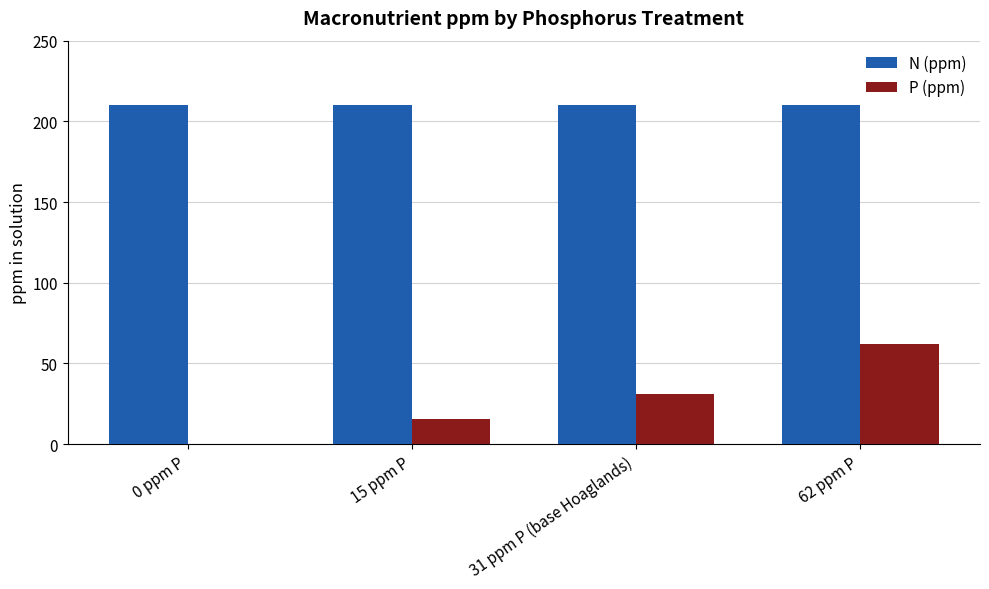

Which series has the largest total across all categories?

N (ppm)